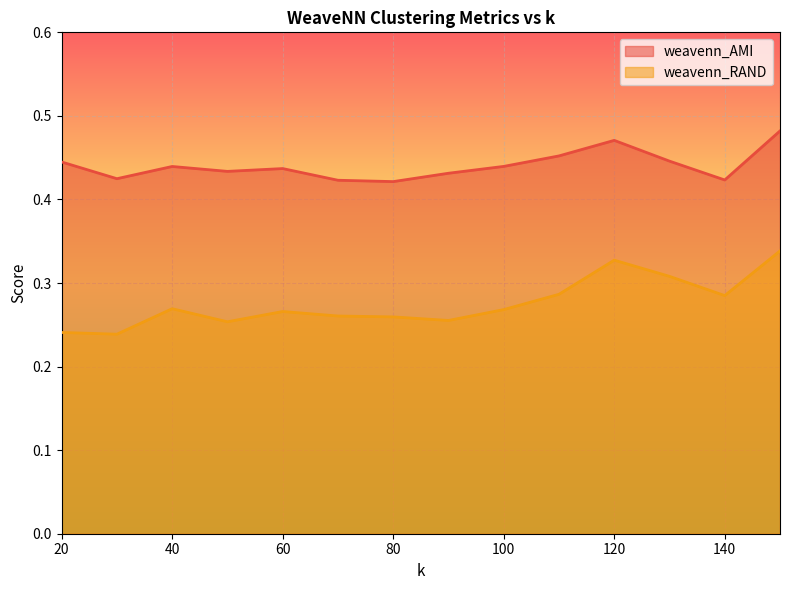

Does the chart display data point markers on the line(s)?

No